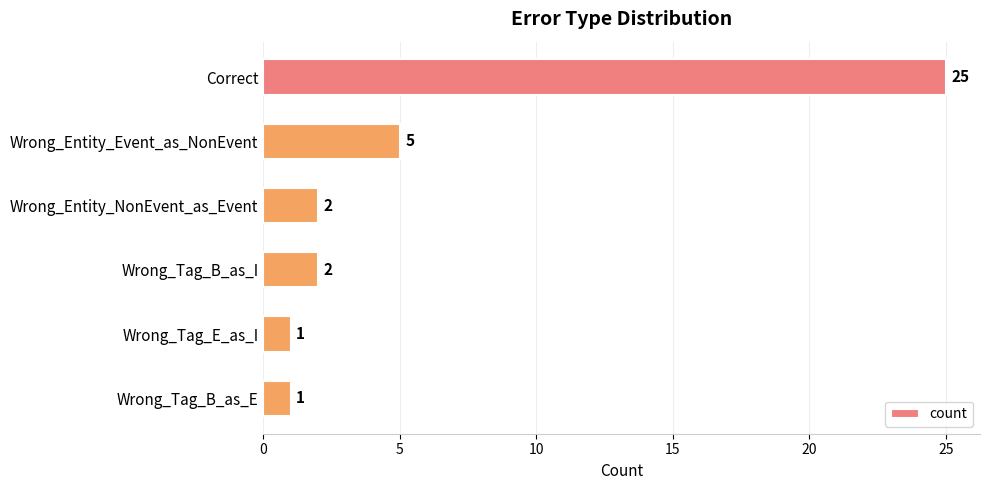

What is the sum of all values?

36